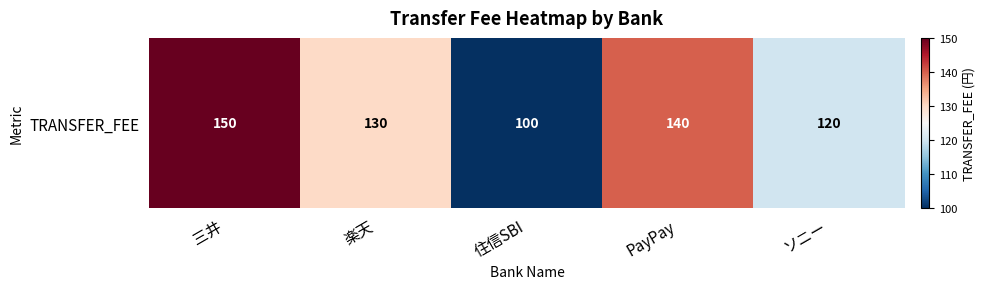

Reading left to right, what are all the values shown in this chart?

三井=150	楽天=130	住信SBI=100	PayPay=140	ソニー=120